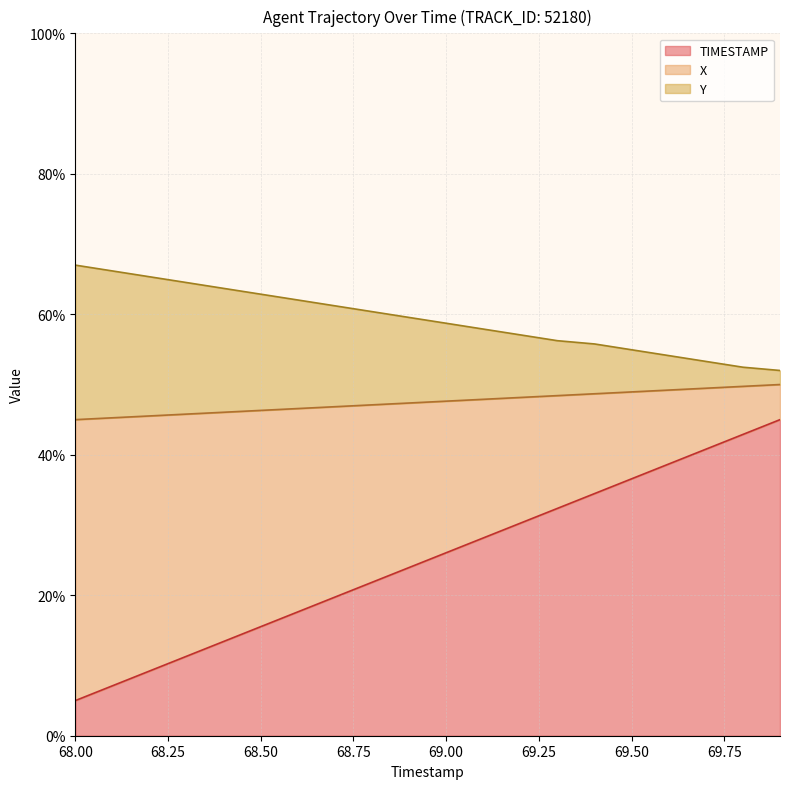

What is the label of the 9th point from the left?

68.8